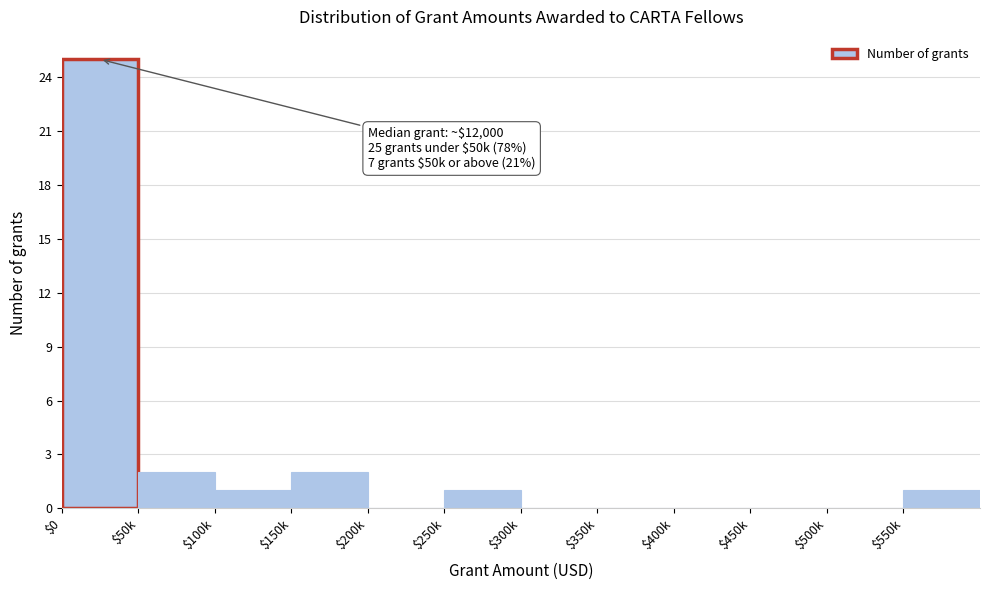

True or false: the data shows 0 at $300k.

True